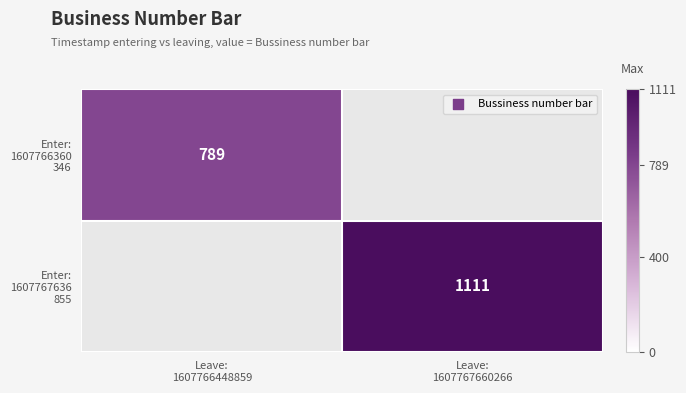

What is the minimum value for Enter: 1607766360 346?

789.0